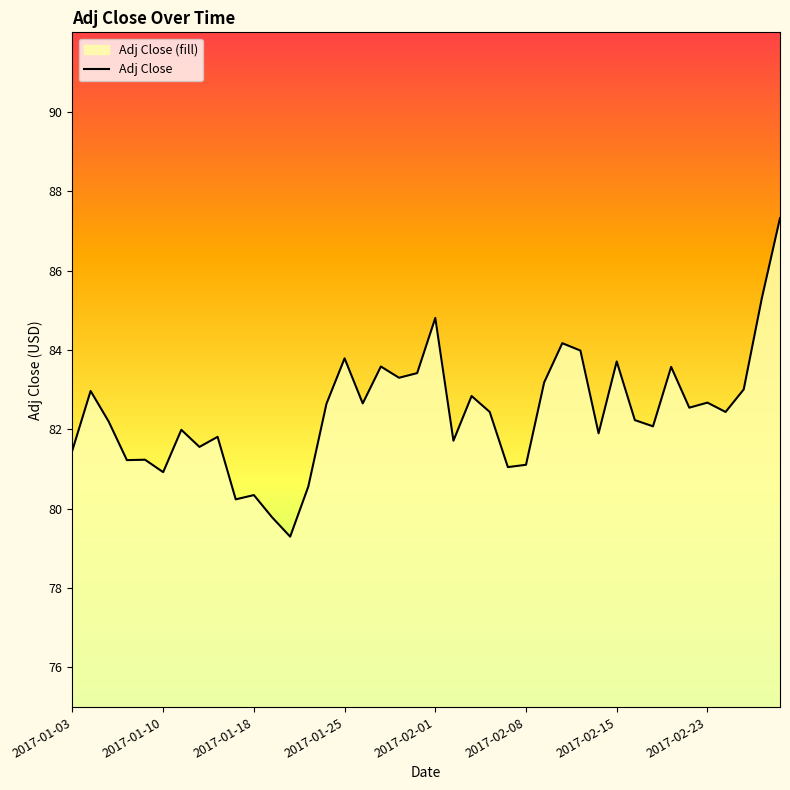

The value at 2017-02-23 is 126.9. True or false?

False